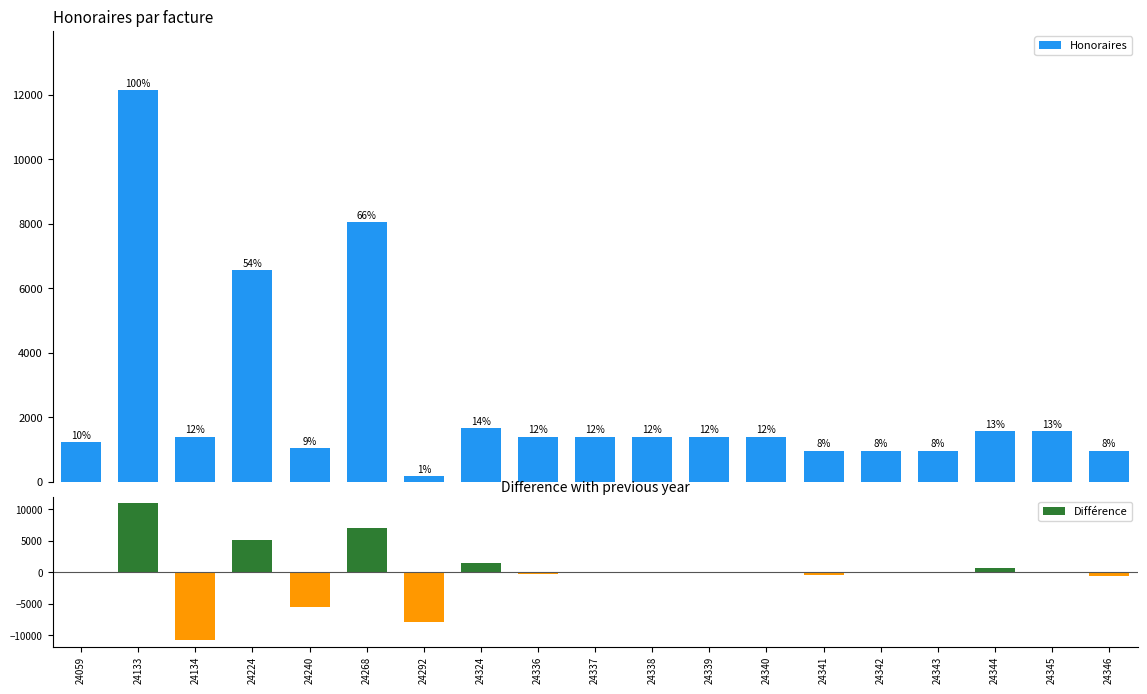

The Honoraires series shows 1400.0 at 24338. True or false?

True